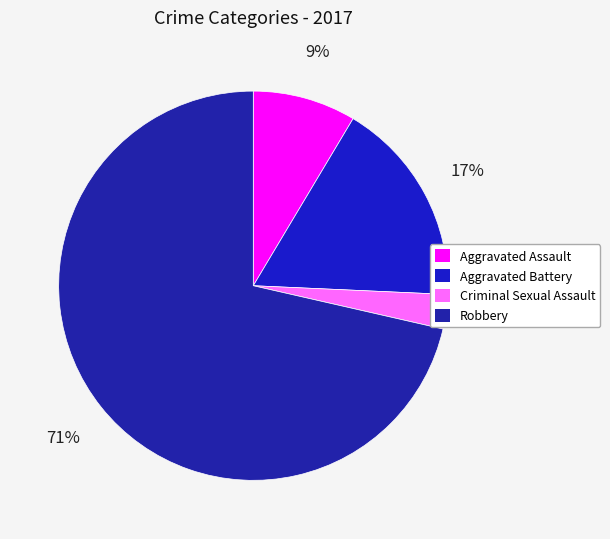

What is the largest slice in the pie chart?

Robbery